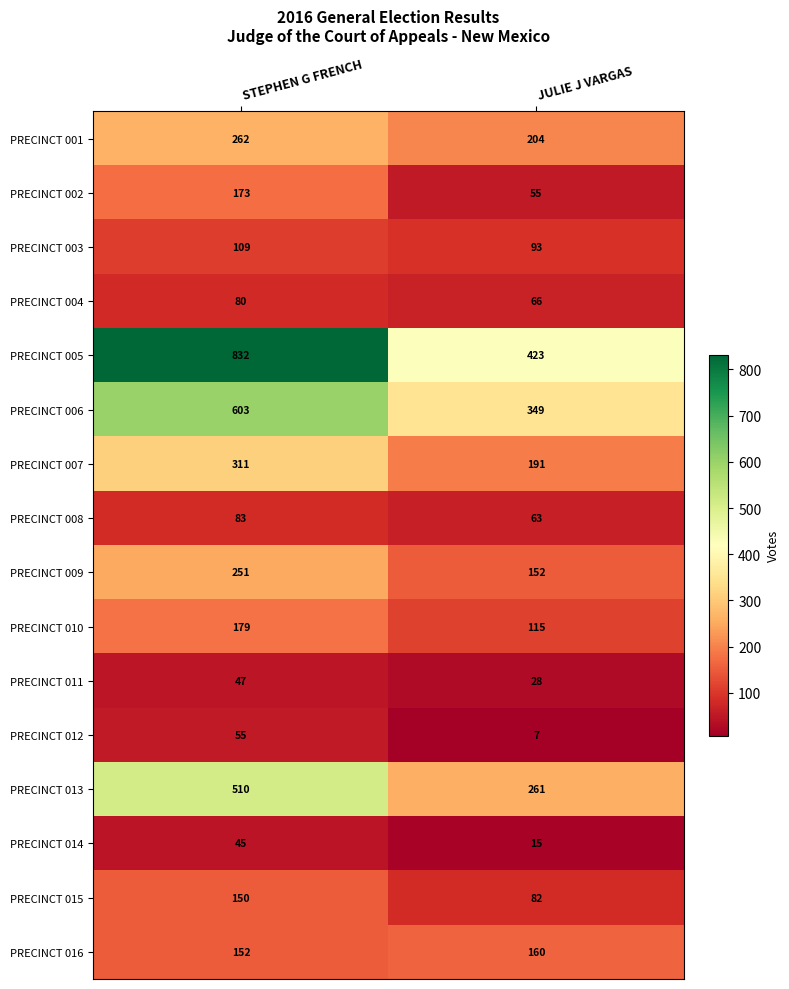

The value of PRECINCT 004 at JULIE J VARGAS is 99. True or false?

False